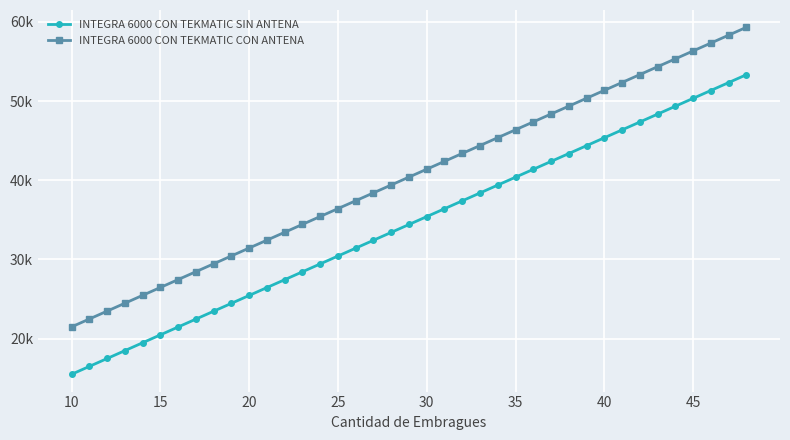

Is this an area chart (filled region under the line)?

No